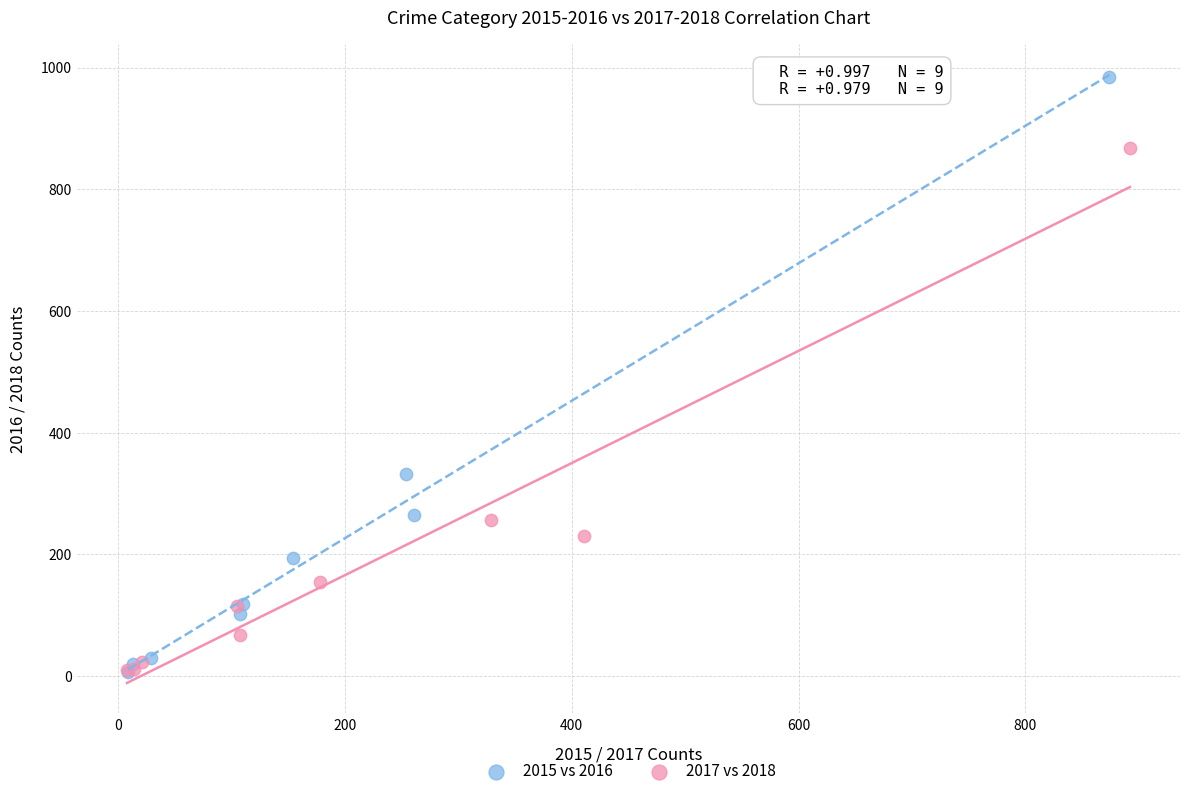

Which series has the largest Y range (max minus min)?

2015 vs 2016